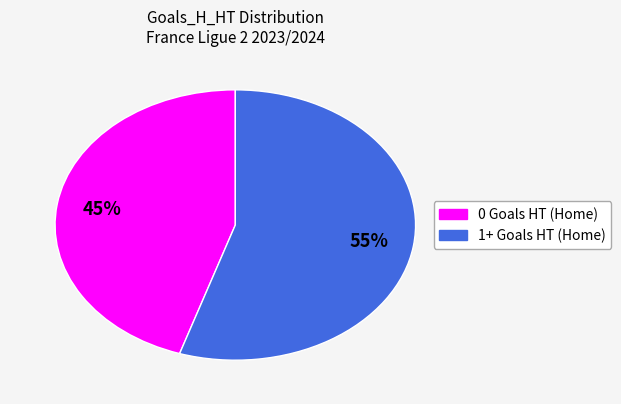

Does any single category account for the majority?

Yes